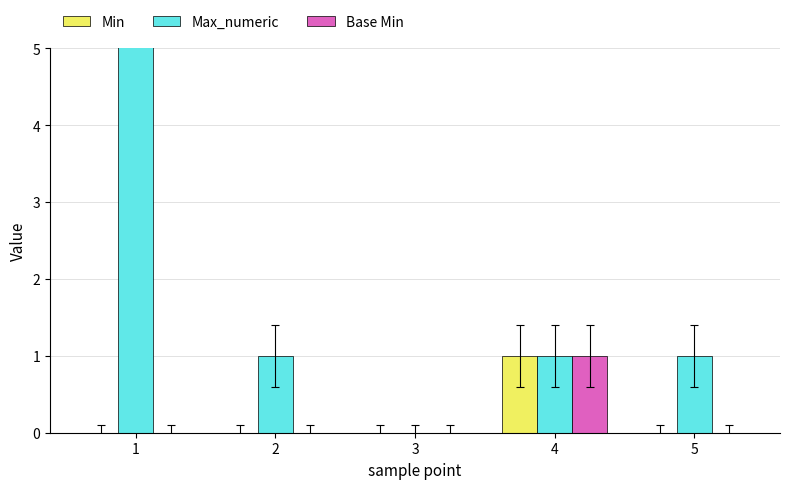

Rank the series at 5 from highest to lowest value.

Max_numeric, Min, Base Min